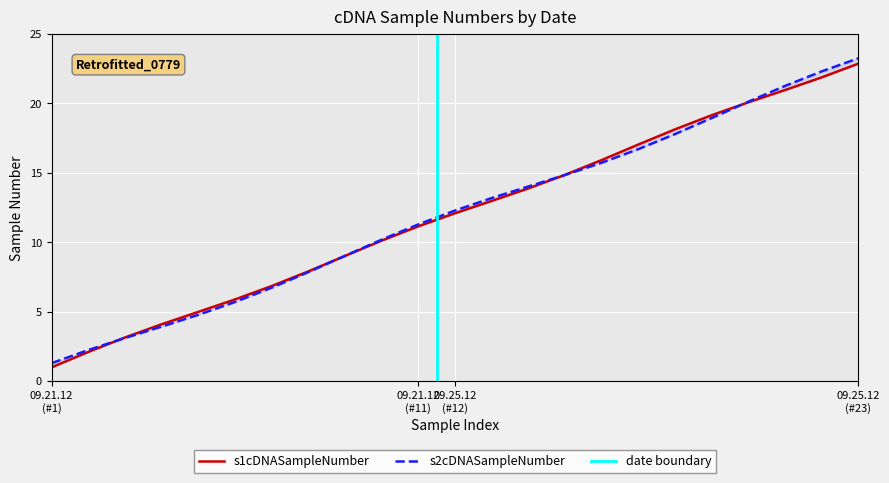

How many categories are shown in the chart?

23